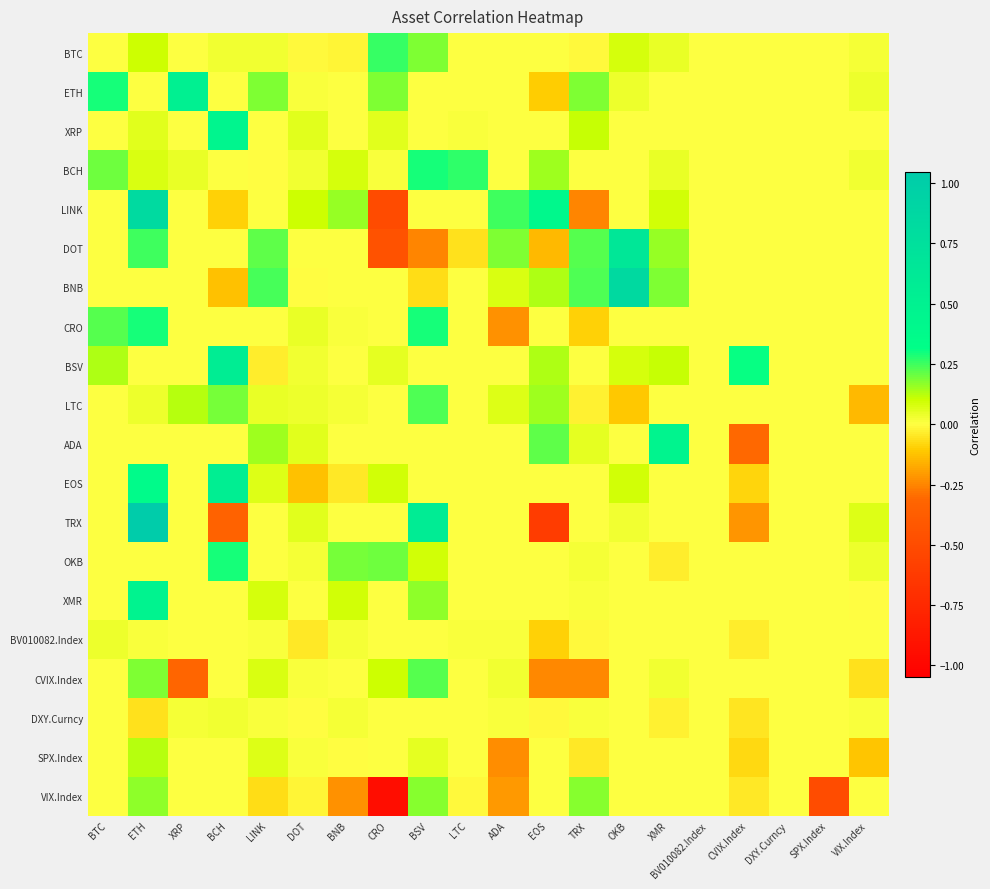

How many distinct data groups are displayed?

20